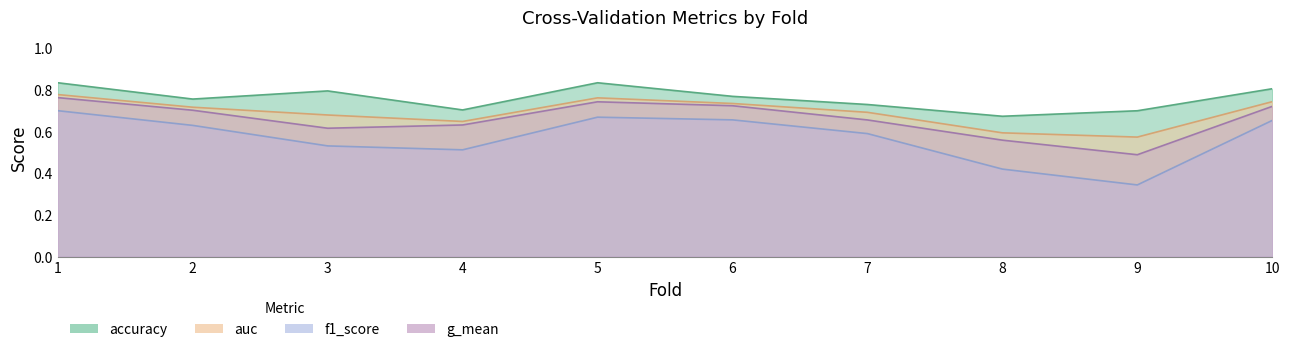

What is the value of the auc point at the 3rd from the left?

0.7